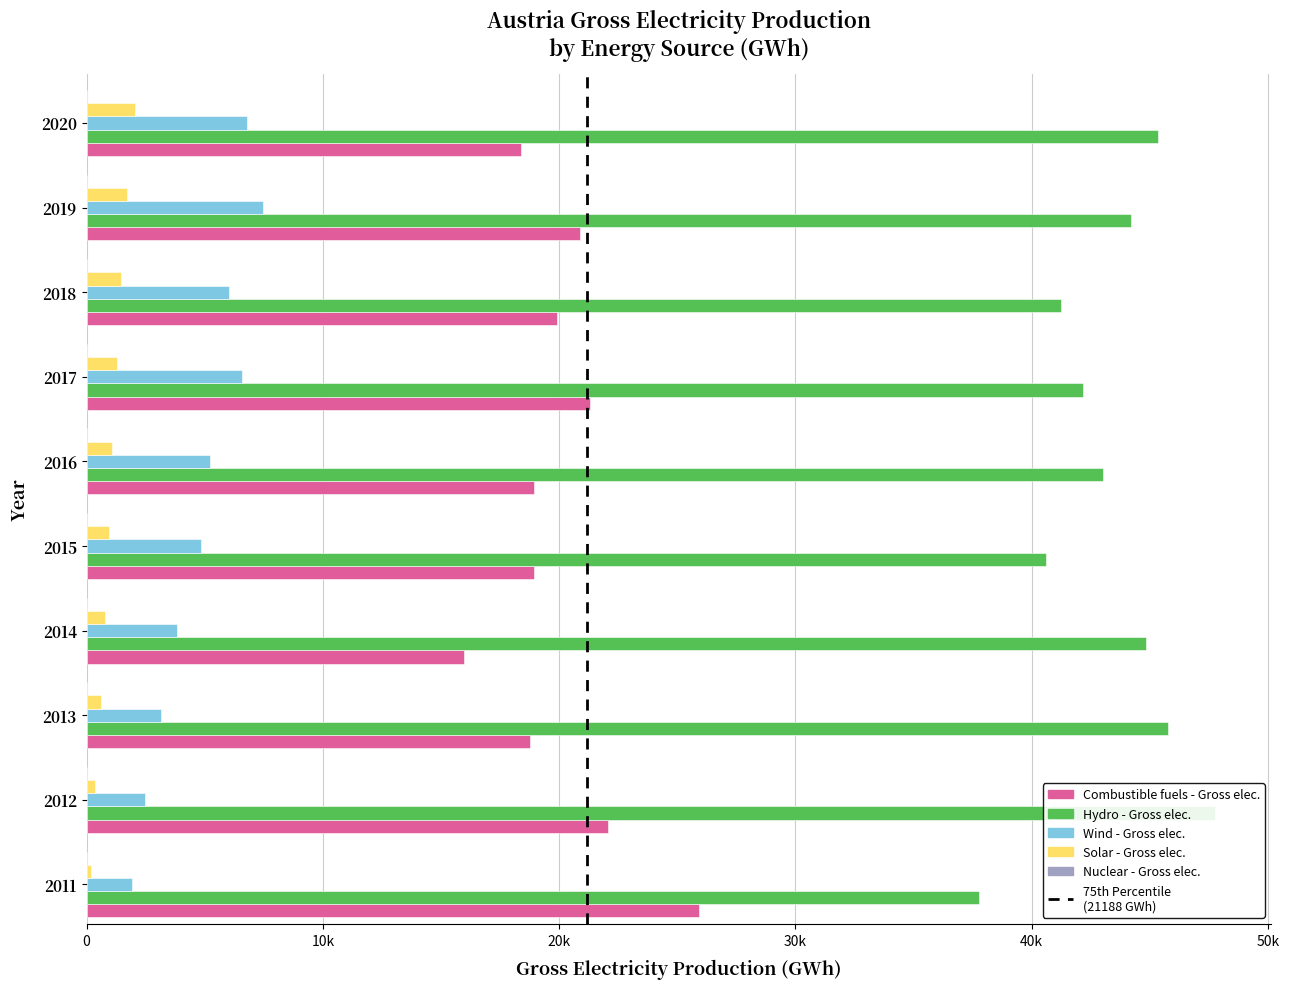

What is the value of the Wind - Gross elec. bar at the 6th from the left?

5234.8